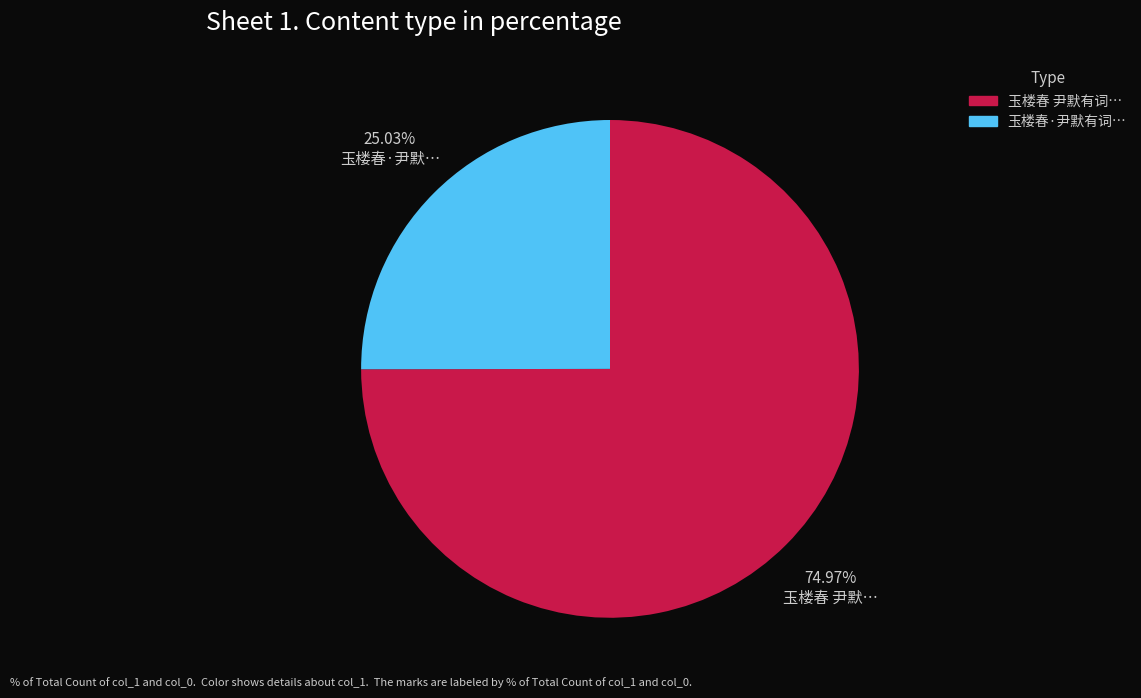

Is there any slice that represents more than half of the pie?

Yes